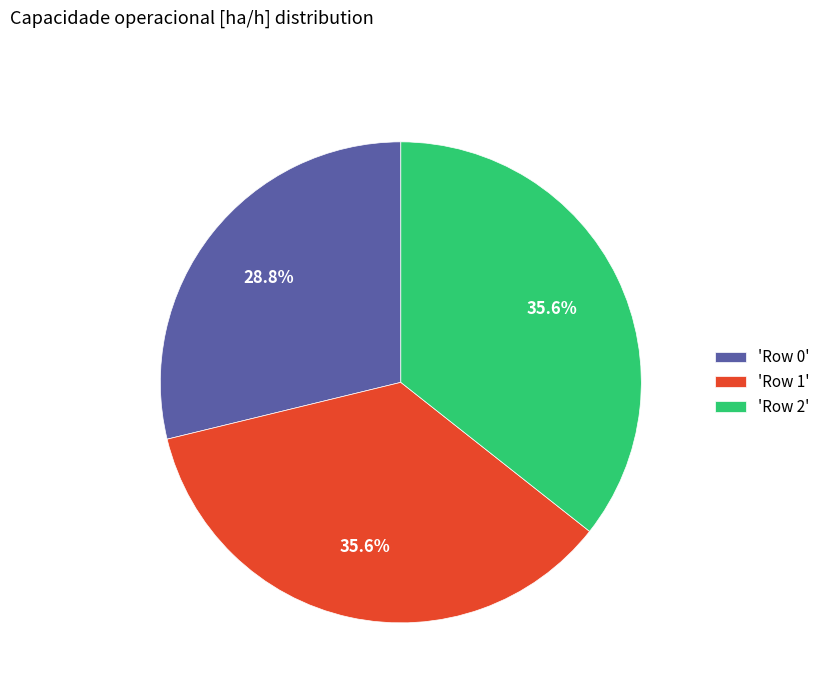

What is the ratio of the value at 'Row 2' to the value at 'Row 0'?

1.2